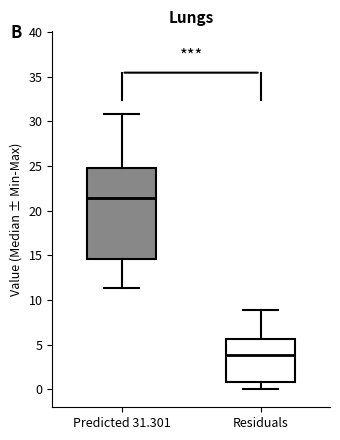

Reading left to right, transcribe this box plot: for each box, give where its median line is, the range the box spans, and where its two whiskers end, as read against the y-axis. The values are not printed on the chart, so give them approximately, as read against the axis.

Predicted 31.301: median 21.5, box 14.5 to 24.5, whiskers 11.5 to 31.0
Residuals: median 4.0, box 1.0 to 5.5, whiskers 0.0 to 9.0